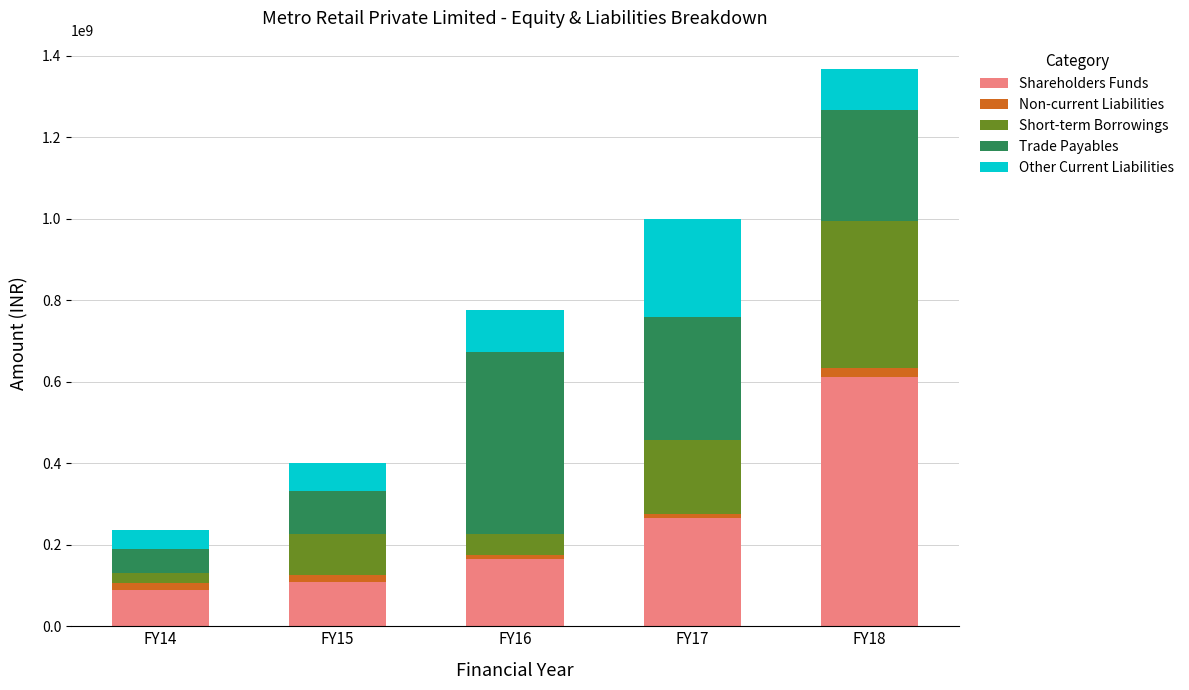

At which category is the sum across all series the highest?

FY18